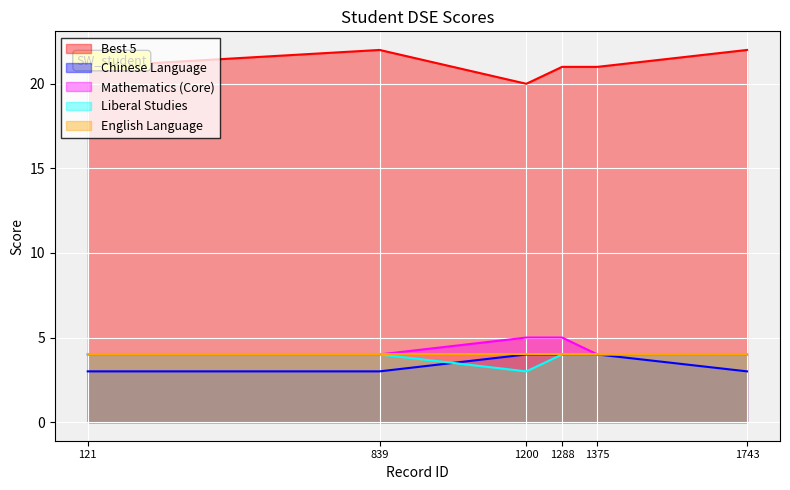

The value of Liberal Studies at 1288 is 3. True or false?

False